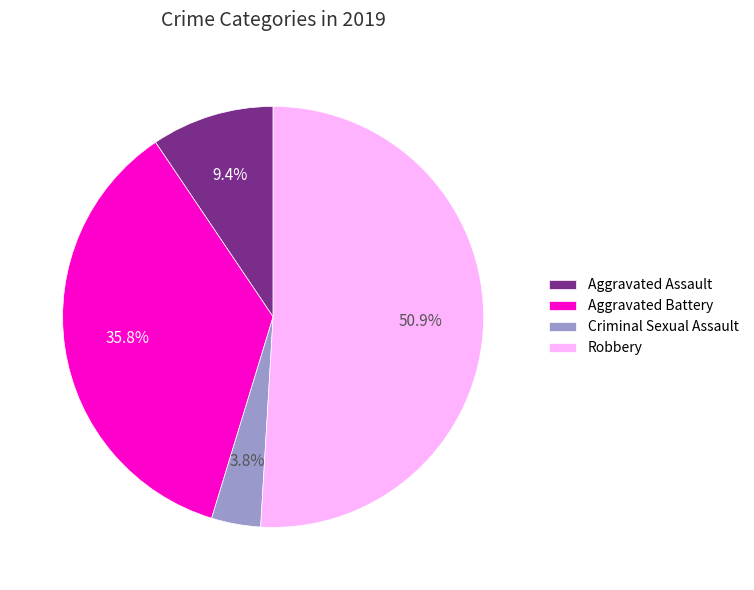

Is there any slice that represents more than half of the pie?

Yes